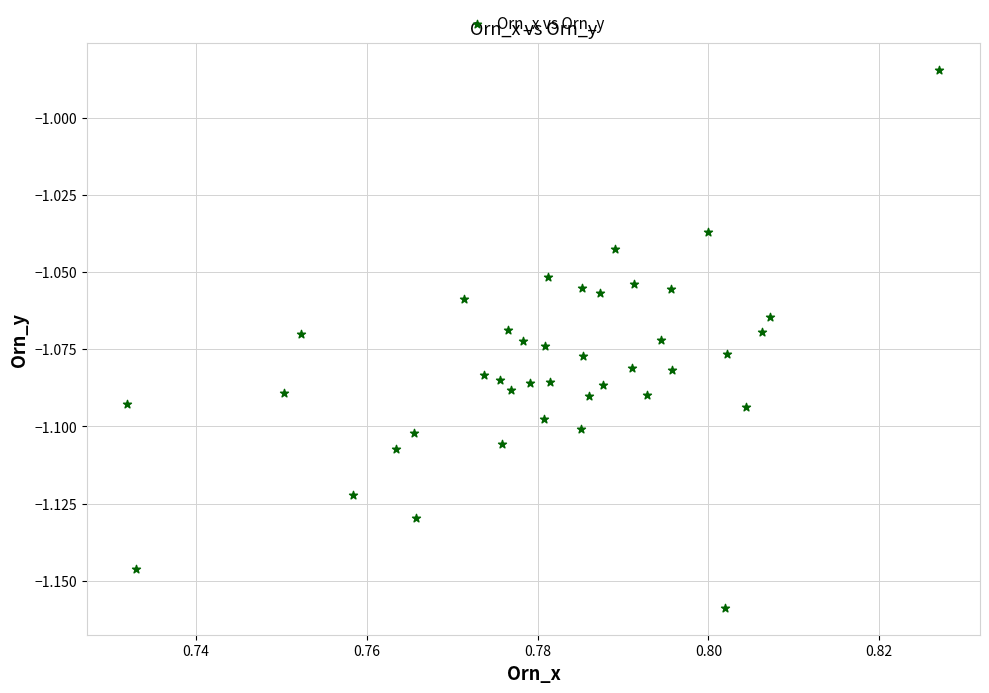

How many data points are displayed?

40